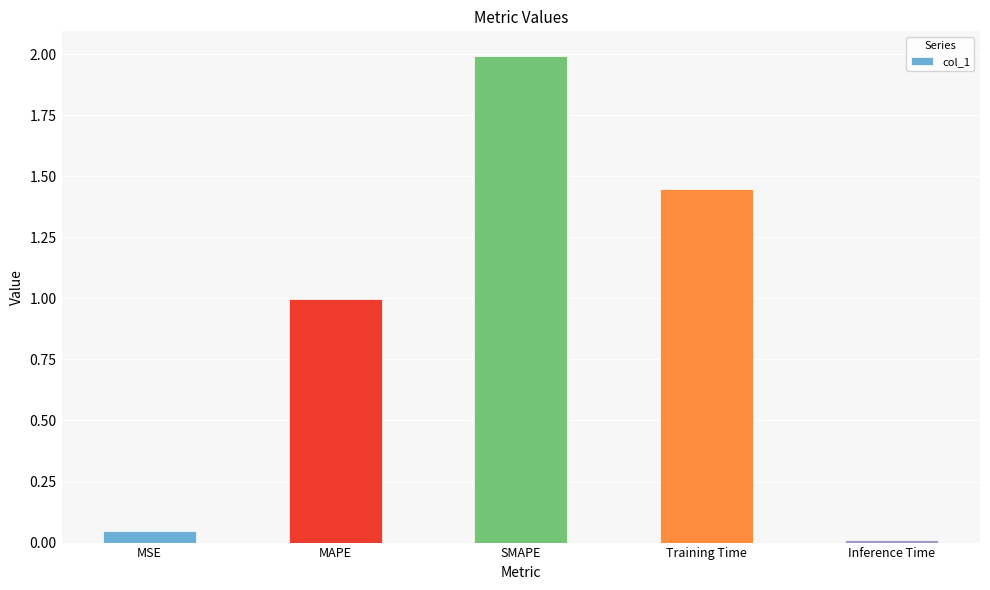

What is the approximate value at MAPE?

1.0